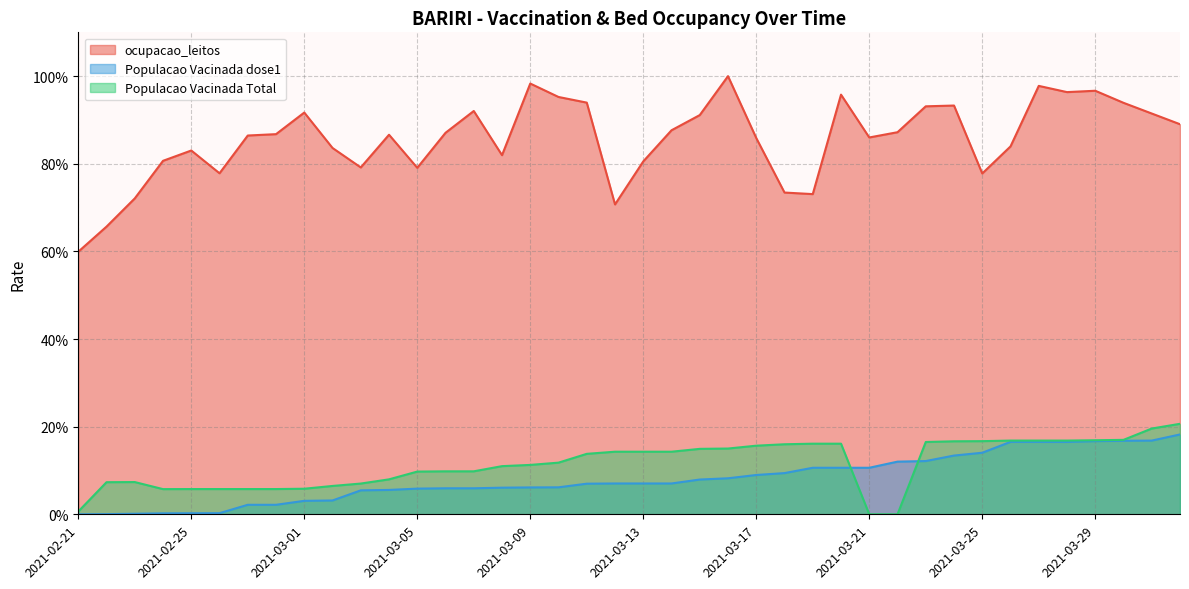

Which series has the largest total across all categories?

ocupacao_leitos